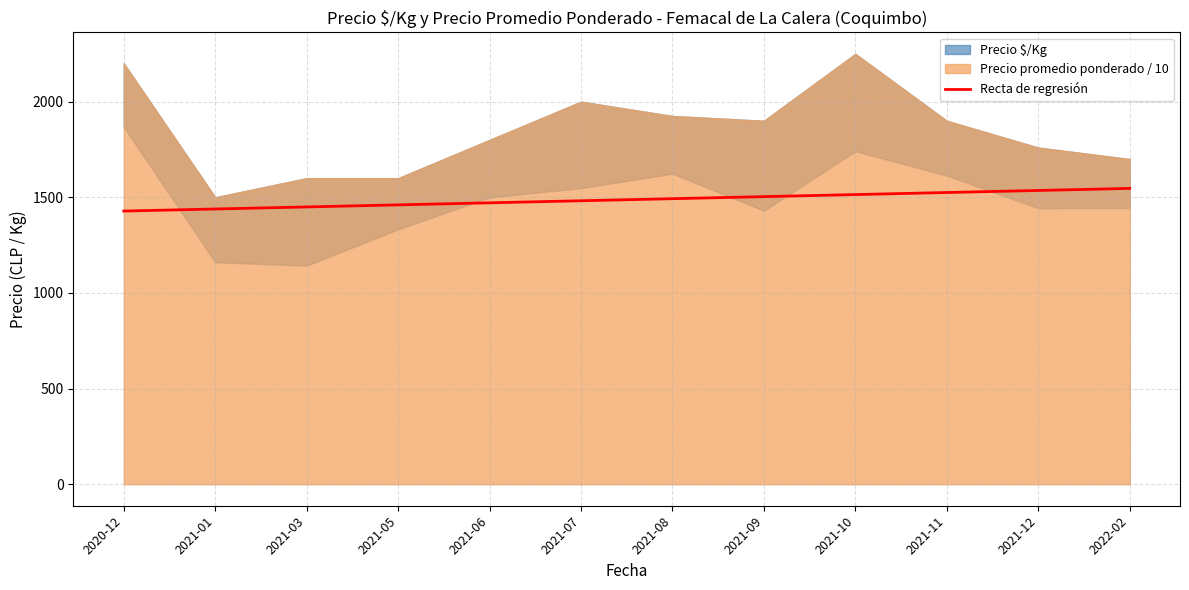

The value of Recta de regresión at 2021-07 is 2330.2. True or false?

False